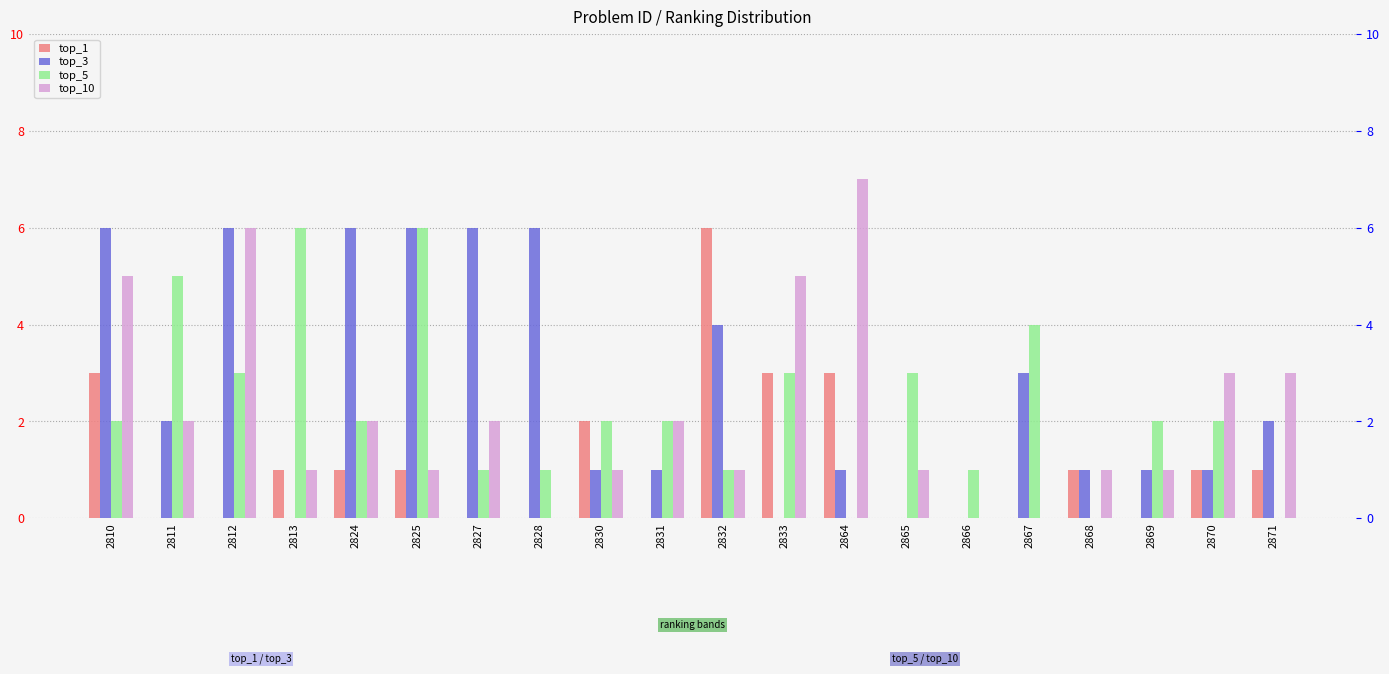

At which label does top_10 reach its minimum?

2828